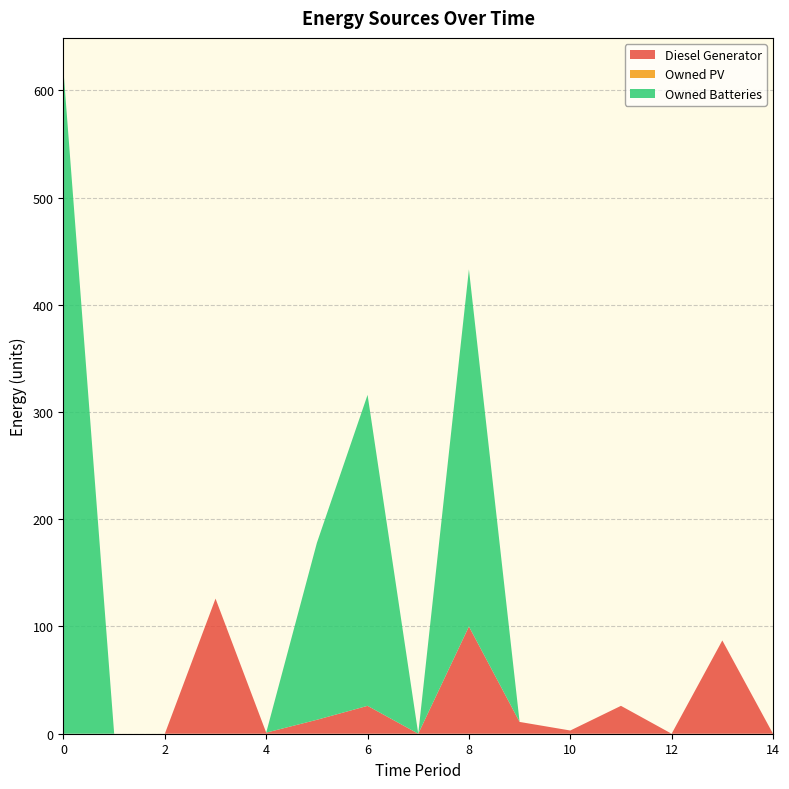

Reading left to right, transcribe all the data shown in this chart.

Diesel Generator: 0=0	1=0	2=0	3=126	4=1	5=13	6=26	7=0	8=100	9=11	10=3	11=26	12=0	13=87	14=0
Owned PV: 0=0	1=0	2=0	3=0	4=0	5=0	6=0	7=0	8=0	9=0	10=0	11=0	12=0	13=0	14=0
Owned Batteries: 0=618	1=0	2=0	3=0	4=0	5=165	6=290	7=0	8=333	9=0	10=0	11=0	12=0	13=0	14=0